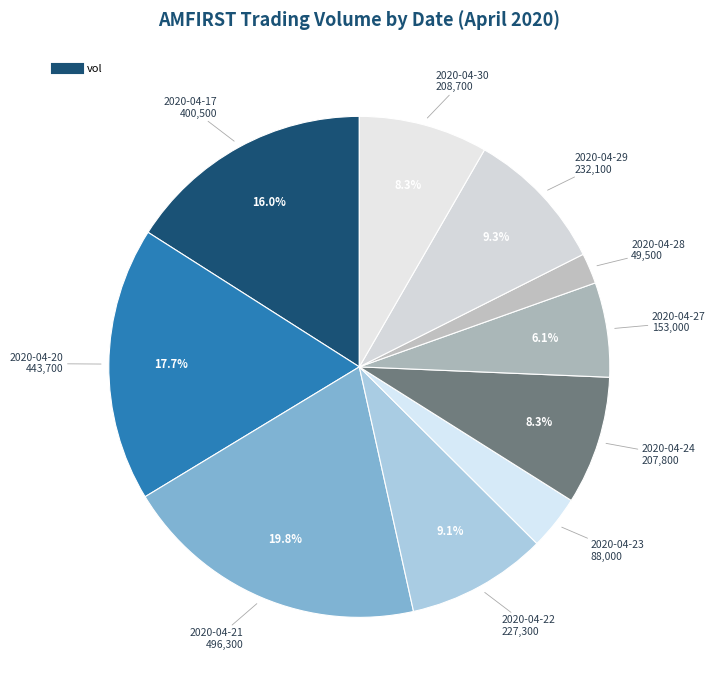

Rank the categories by value from highest to lowest.

2020-04-21, 2020-04-20, 2020-04-17, 2020-04-29, 2020-04-22, 2020-04-30, 2020-04-24, 2020-04-27, 2020-04-23, 2020-04-28